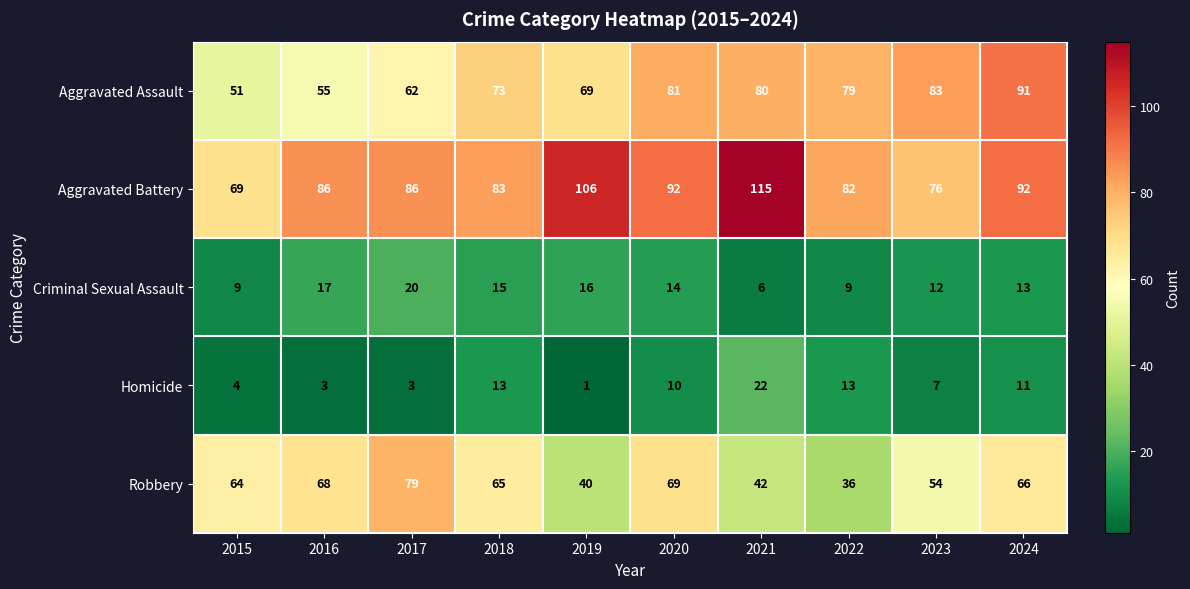

At which category is the sum across all series the highest?

2024